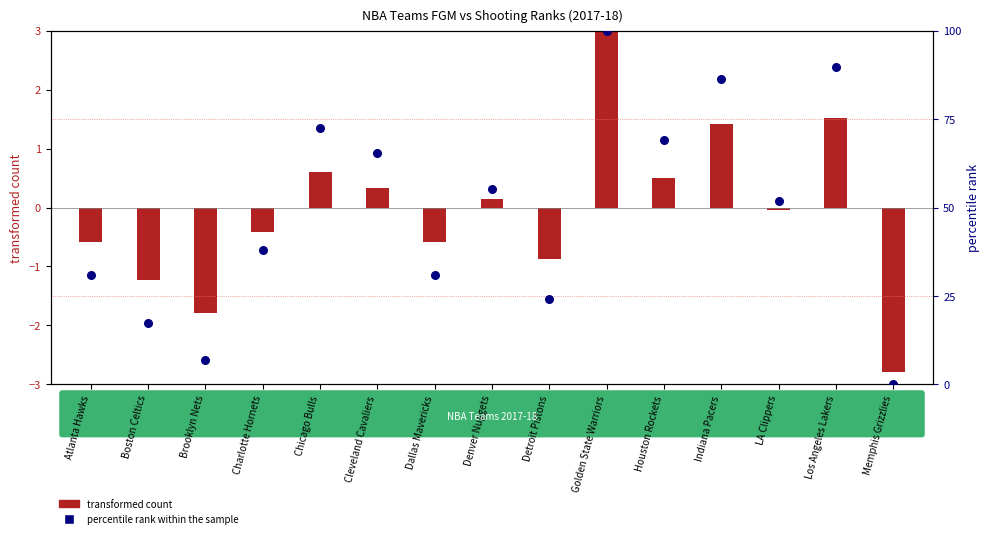

What is the total value across all series at Golden State Warriors?

103.8